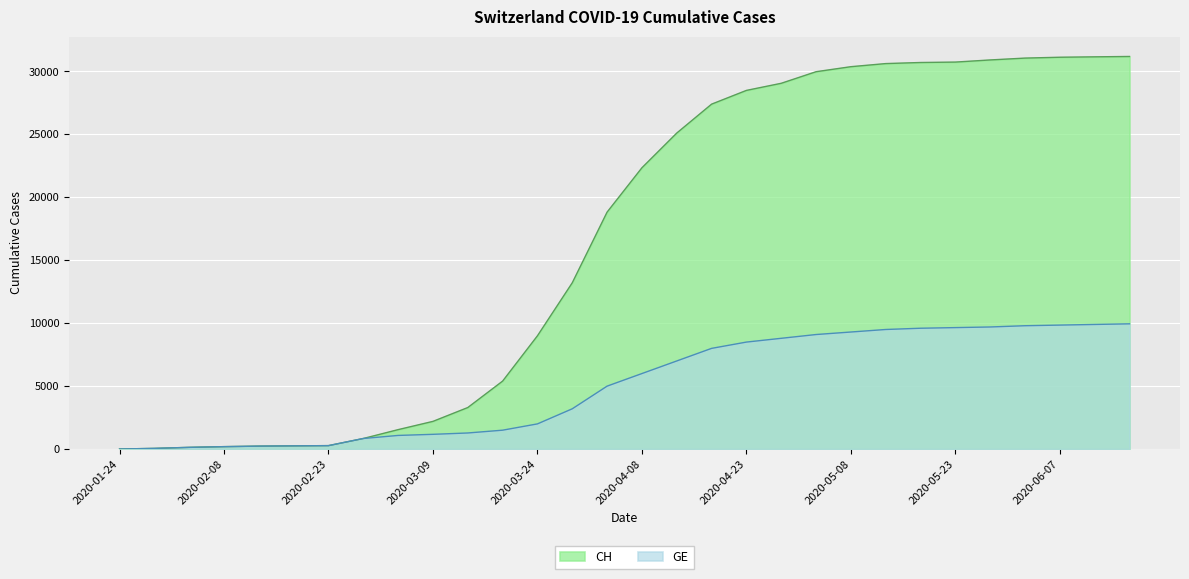

What are all the series names shown in the legend?

CH, GE